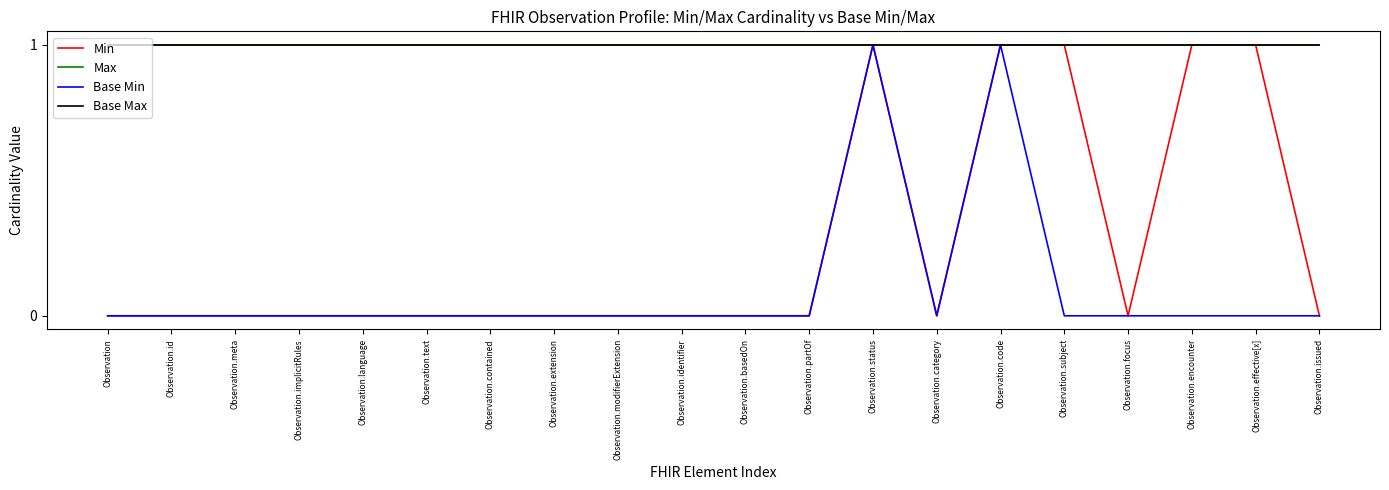

Between Observation.text and Observation.subject, which is larger?

Observation.subject